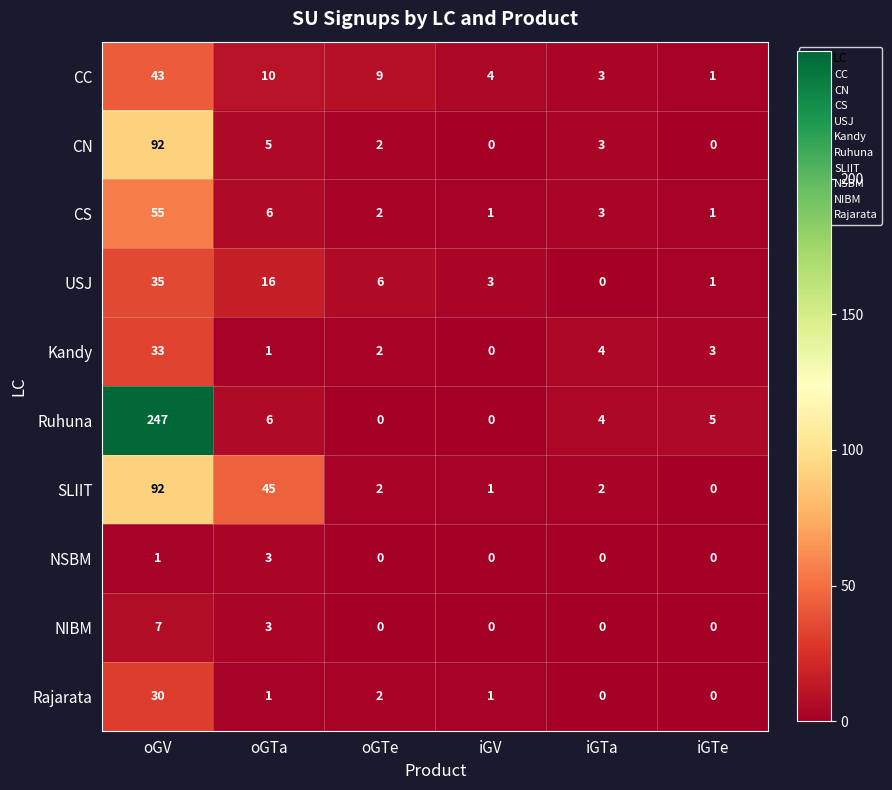

Read the CC value at oGTe, to the nearest 5.

10